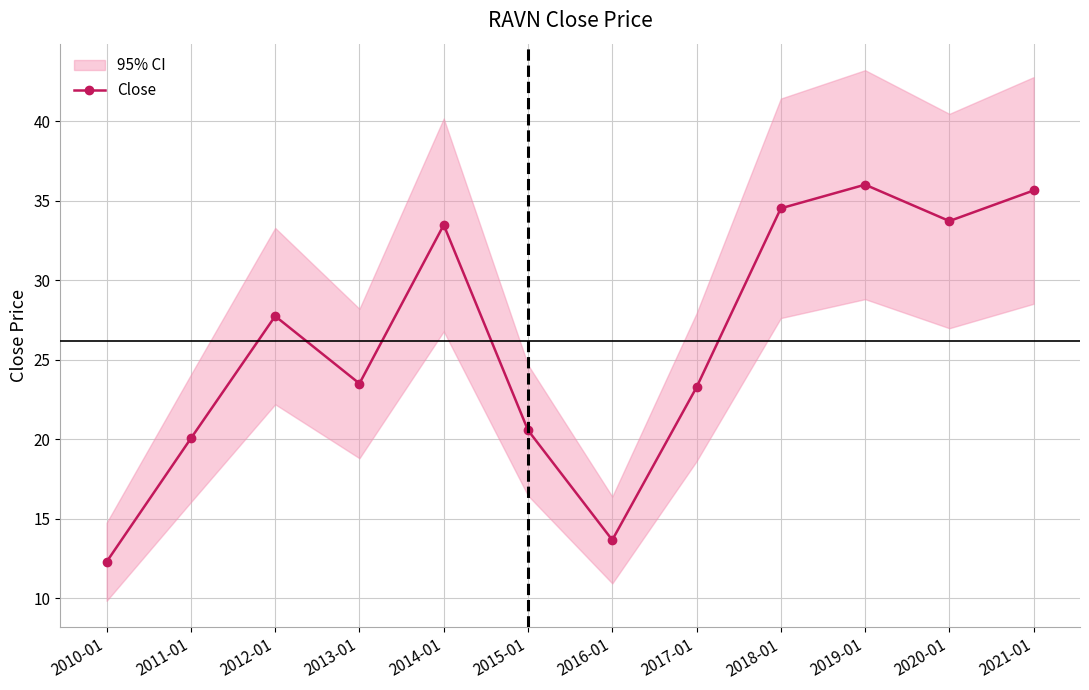

Count the number of values greater than 27.

6